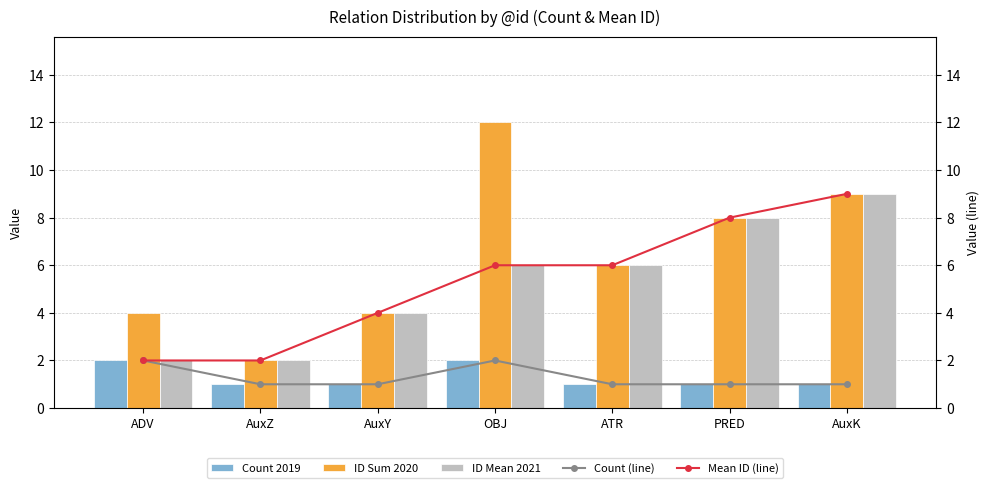

What is the smallest value displayed?

1